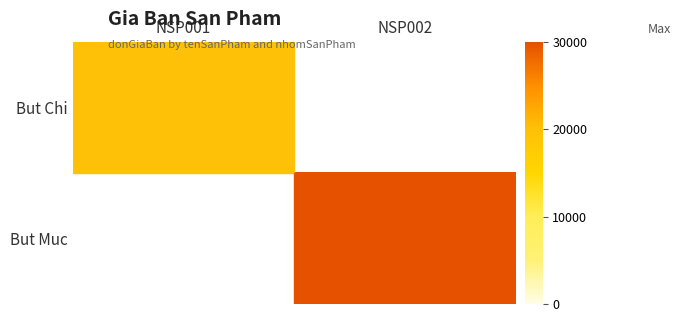

Which series has the largest range (max minus min)?

But Muc